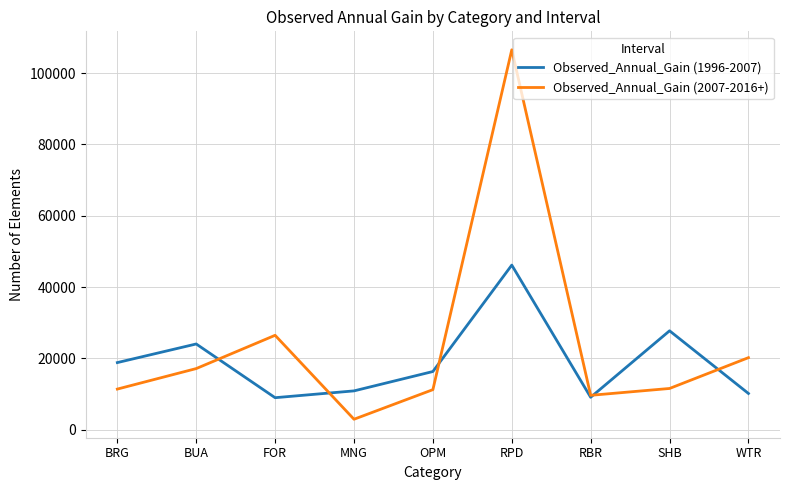

What are all the series names shown in the legend?

Observed_Annual_Gain (1996-2007), Observed_Annual_Gain (2007-2016+)